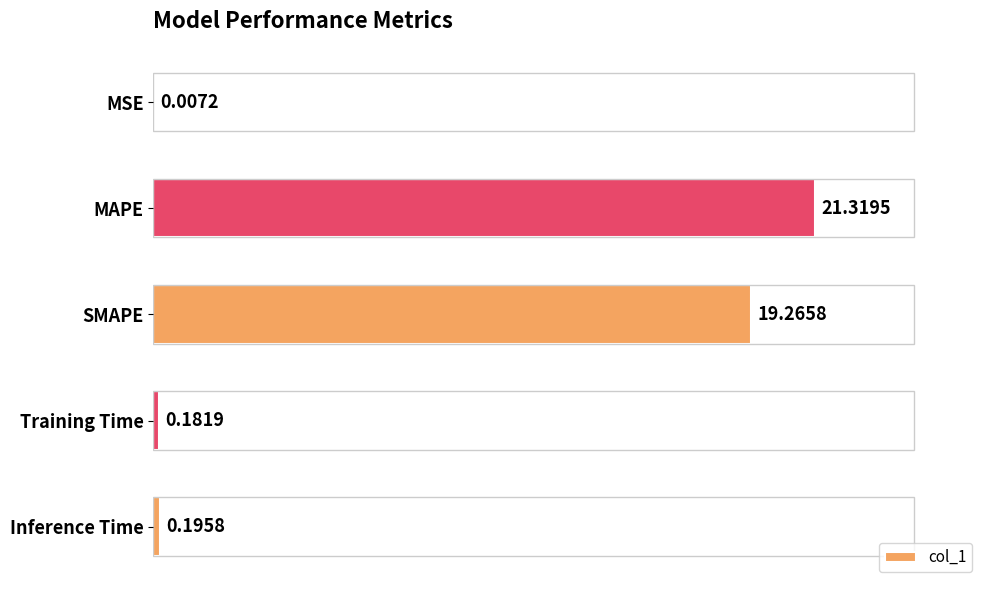

Where is the data nearest to the value 10?

SMAPE